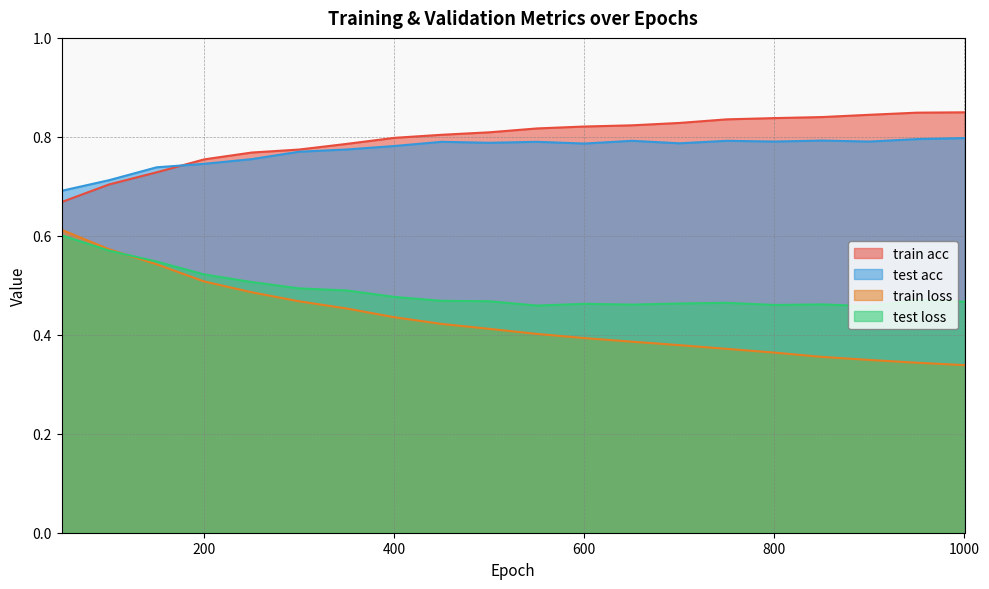

What is the difference between the second highest and second lowest values in the test acc series?

0.1